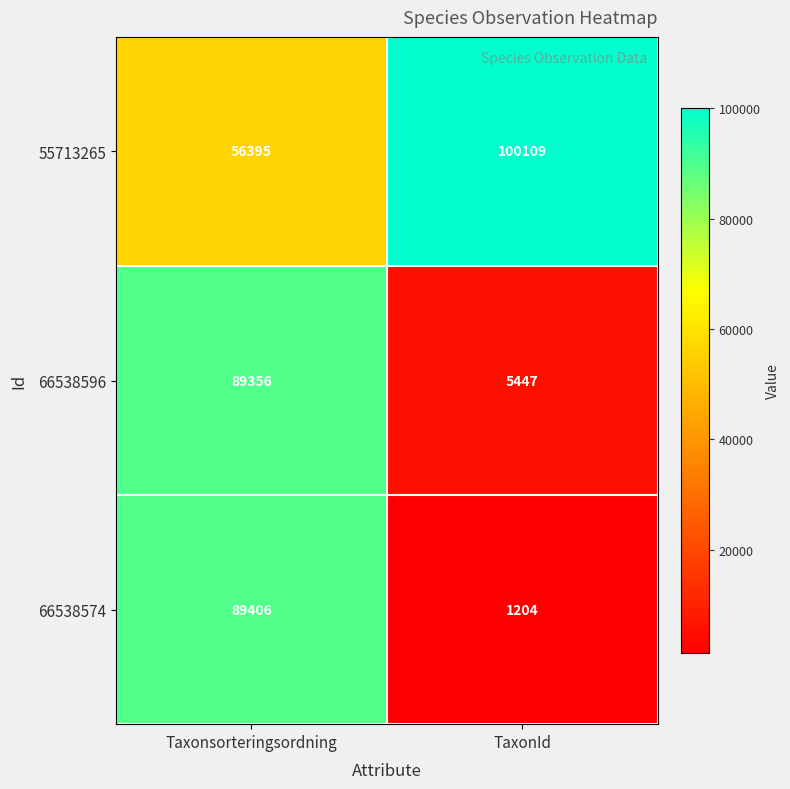

Which series has the largest total across all categories?

55713265